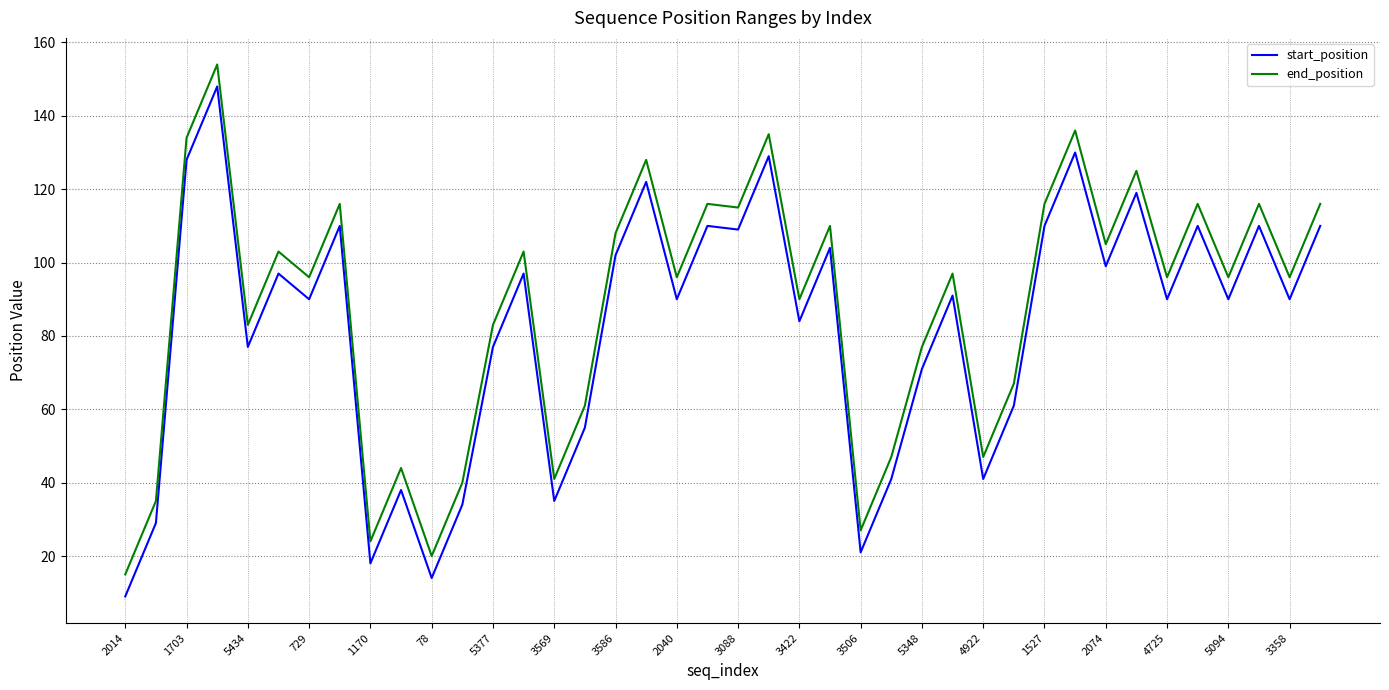

What is the greatest value displayed?

154